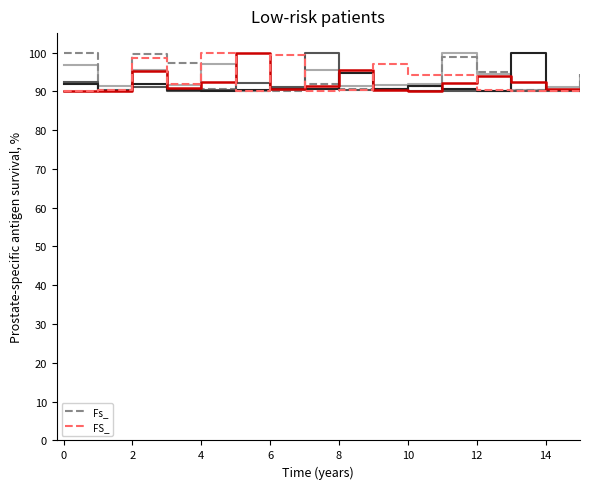

Is the value of FS_ at 10 greater than the value of Fs_ at 12?

No